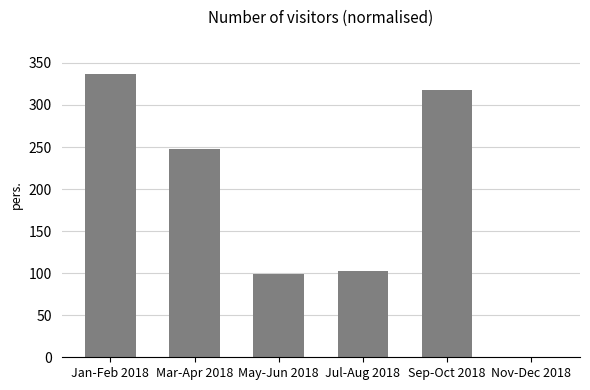

Read the value at Jan-Feb 2018, to the nearest 5.

335